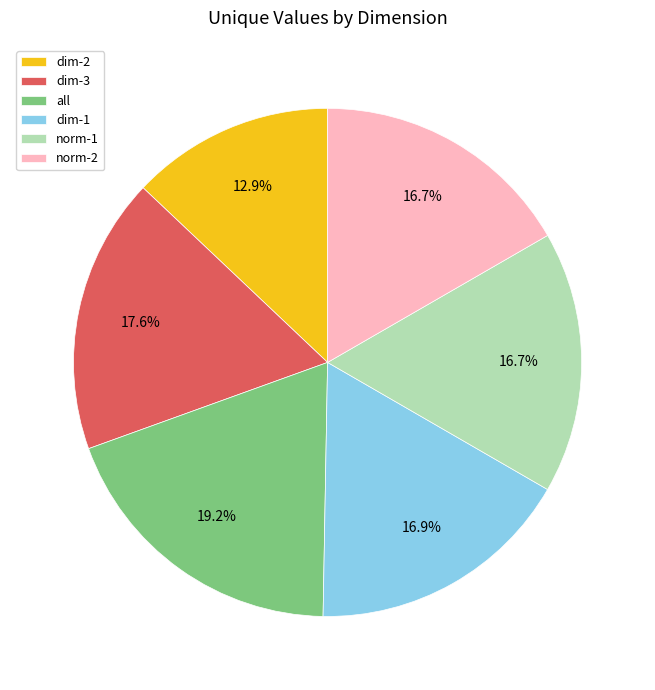

Count the number of slices in the pie.

6